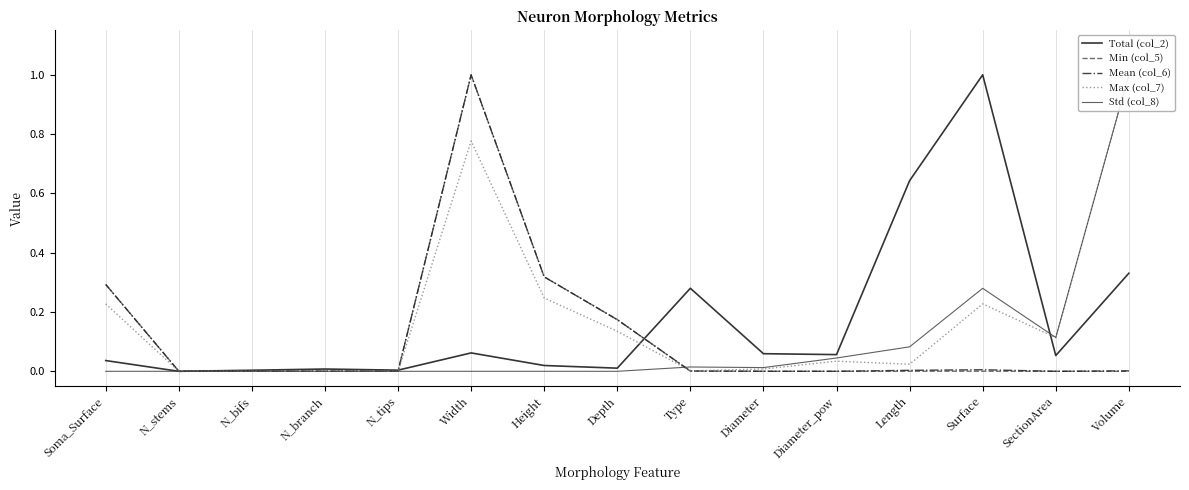

True or false: Std (col_8) has more than 1 points higher than both neighbors.

True